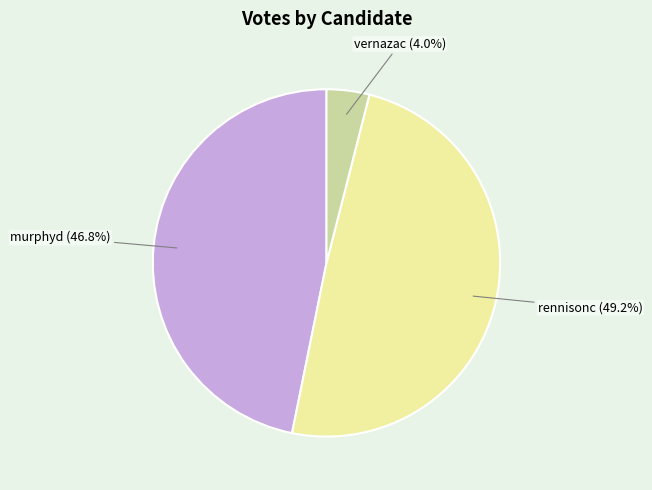

How many slices are in this pie chart?

3